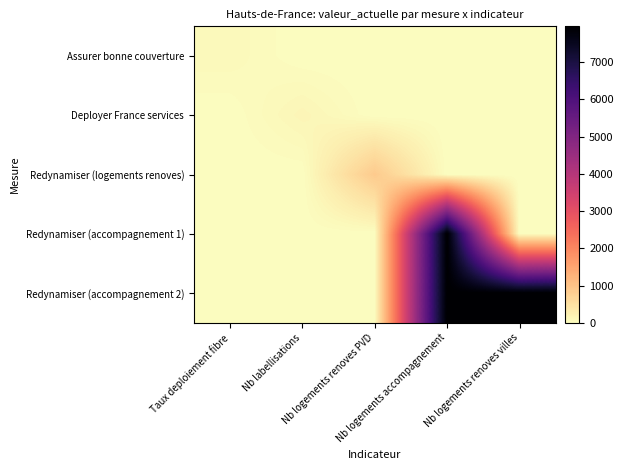

What is the maximum value shown in the chart?

7965